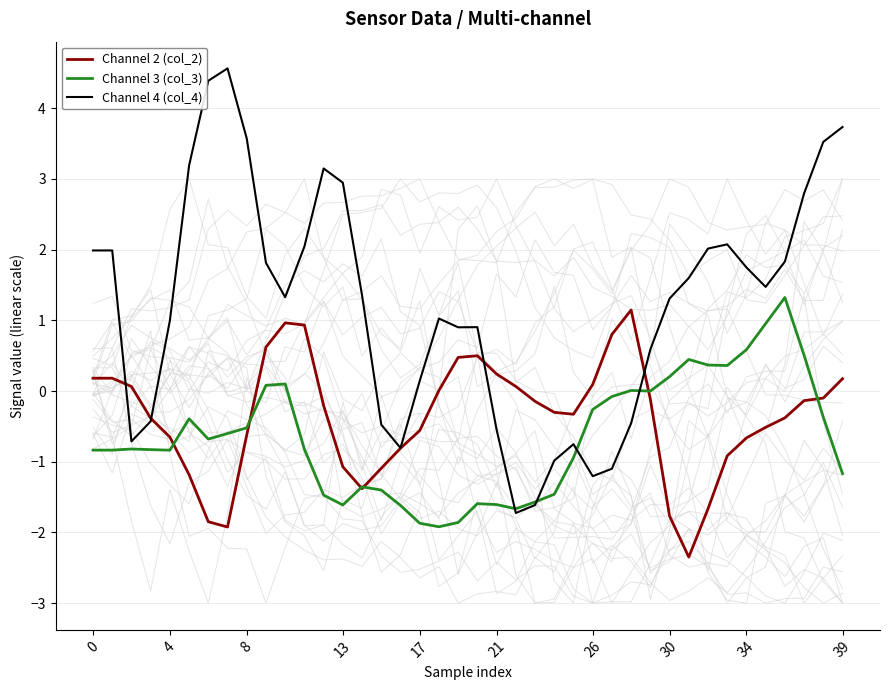

What is the highest value of the Channel 4 (col_4) series?

4.6